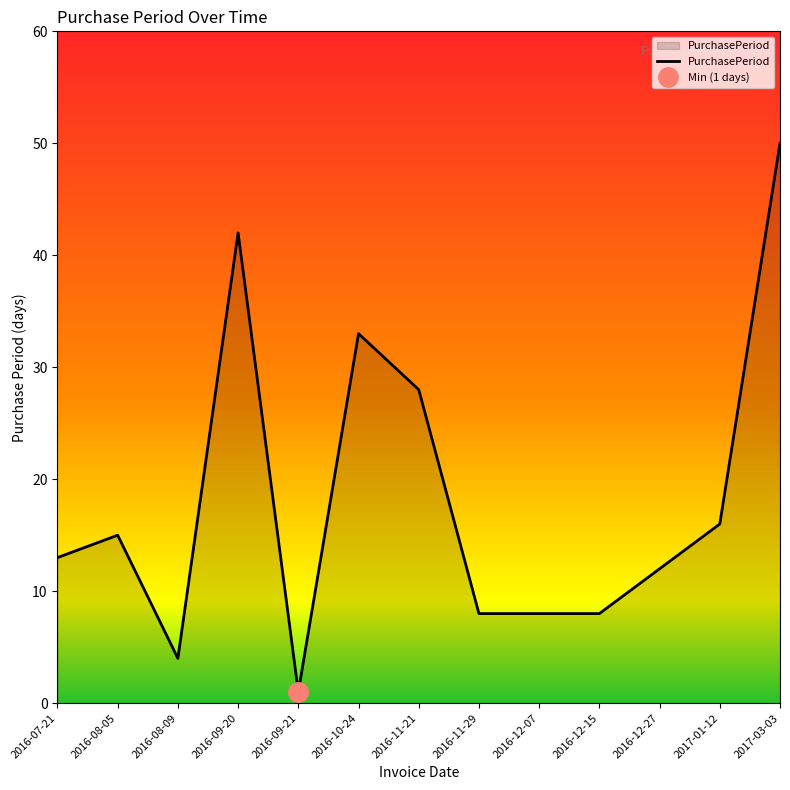

How many series are shown in this chart?

1